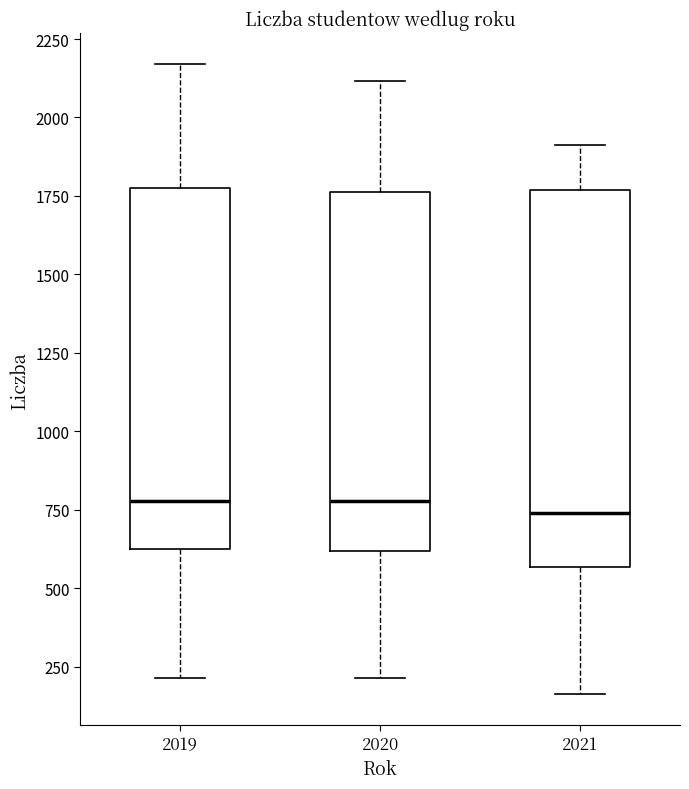

Reading left to right, read every box against the y-axis: the position of its median line, the range the box covers, and the ends of its whiskers. The values are not printed on the chart, so give them approximately, as read against the axis.

2019: median 800, box 600 to 1800, whiskers 200 to 2150
2020: median 800, box 600 to 1750, whiskers 200 to 2100
2021: median 750, box 550 to 1750, whiskers 150 to 1900